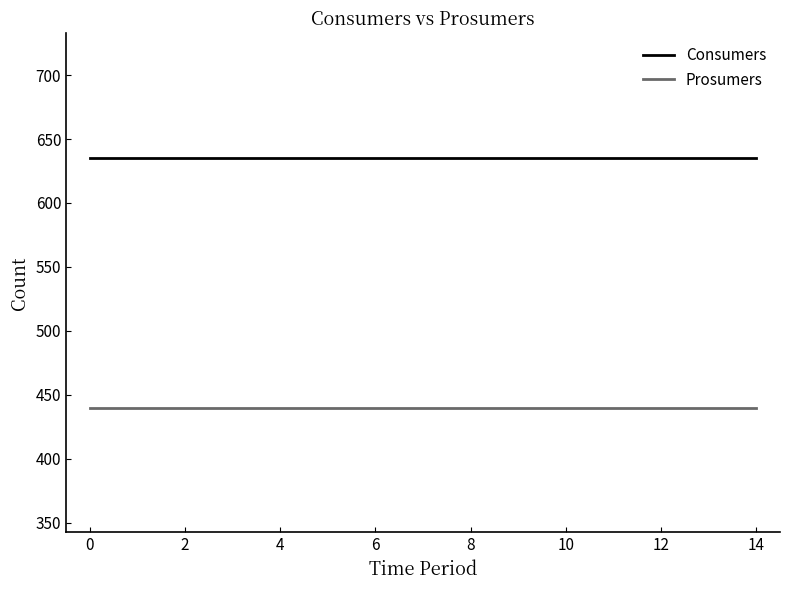

Is this an area chart (filled region under the line)?

No